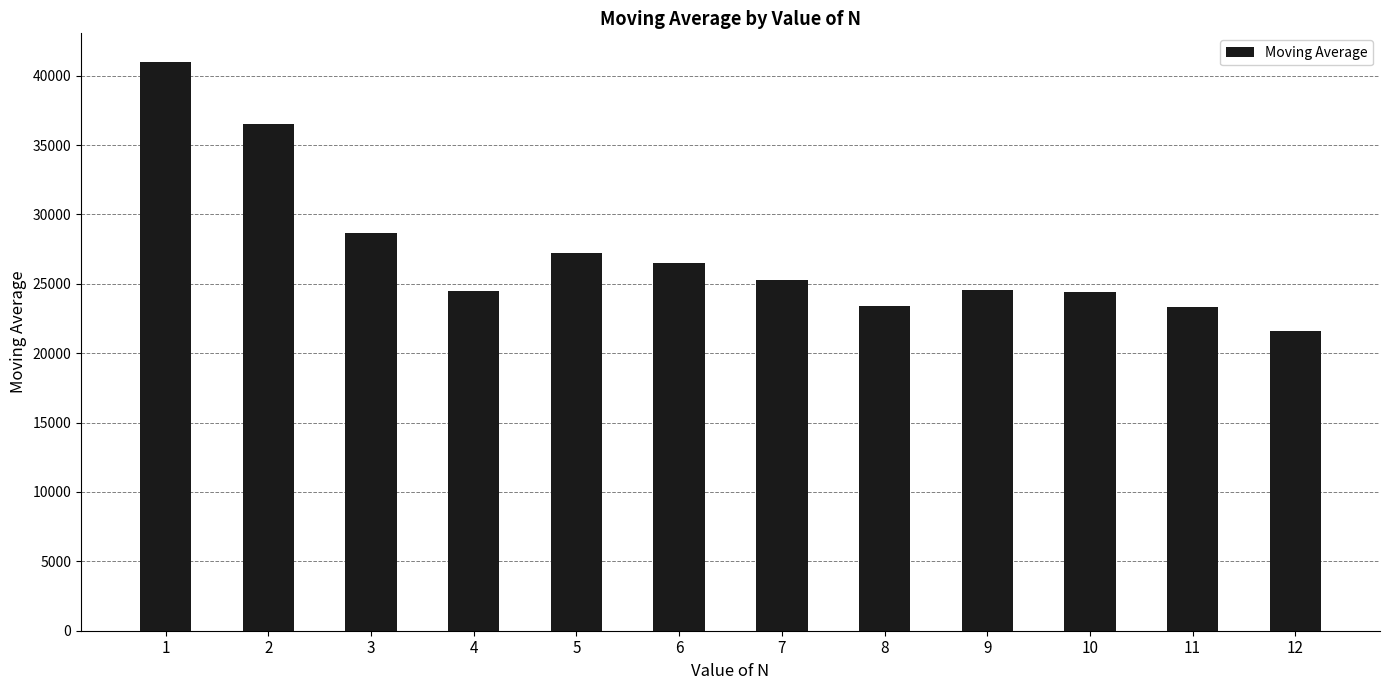

What is the sum of all values?

326929.9